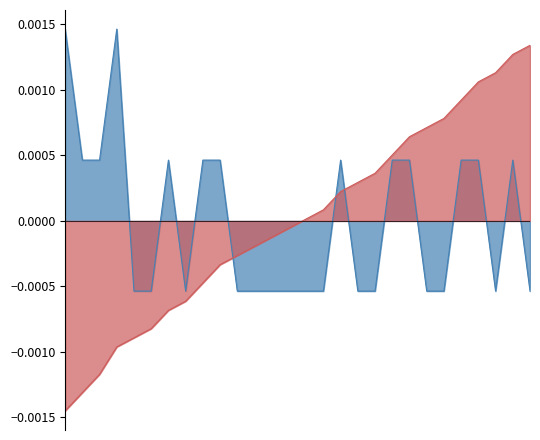

Which series has the largest range (max minus min)?

Running Total